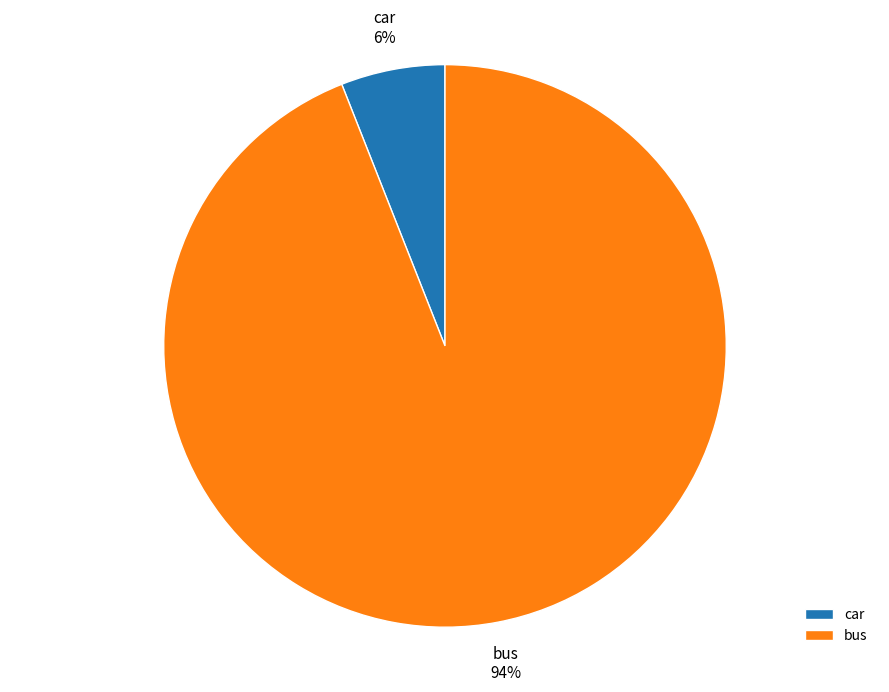

How many slices are in this pie chart?

2